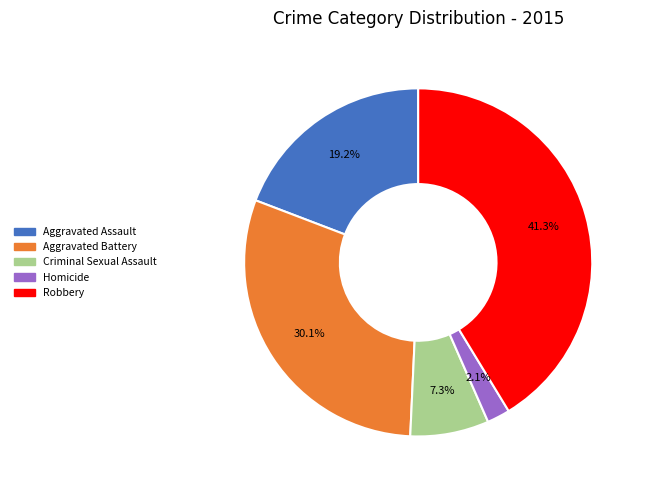

What percentage is the Homicide slice, to the nearest percent?

2%